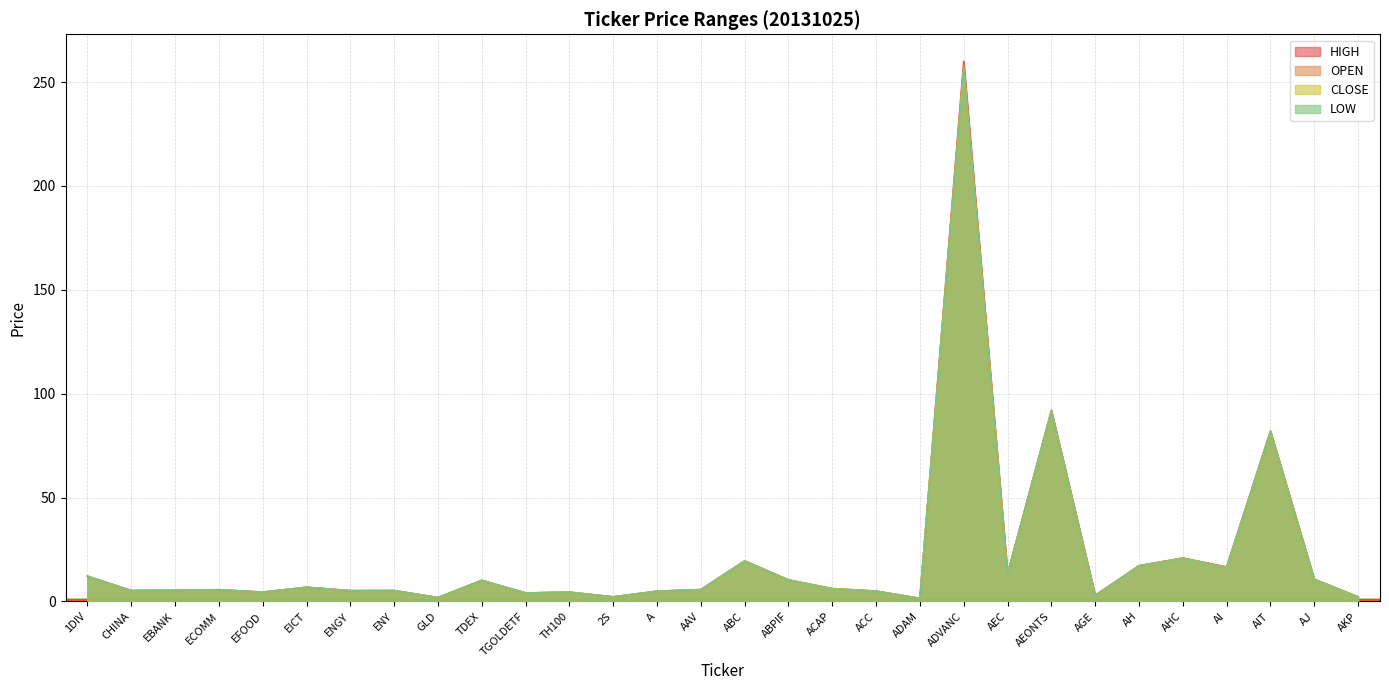

List the series in order of their peak value, lowest first.

CLOSE, LOW, OPEN, HIGH